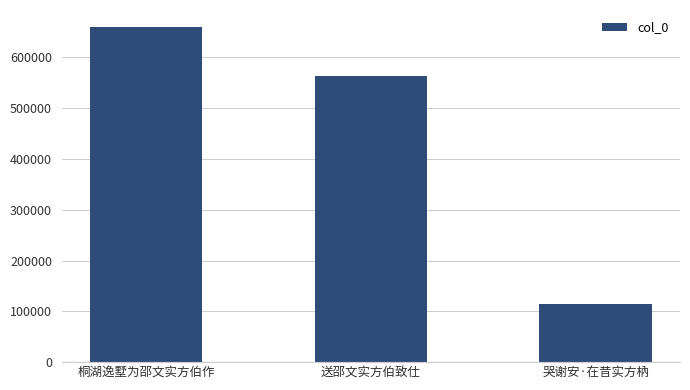

Are the bars horizontal?

No